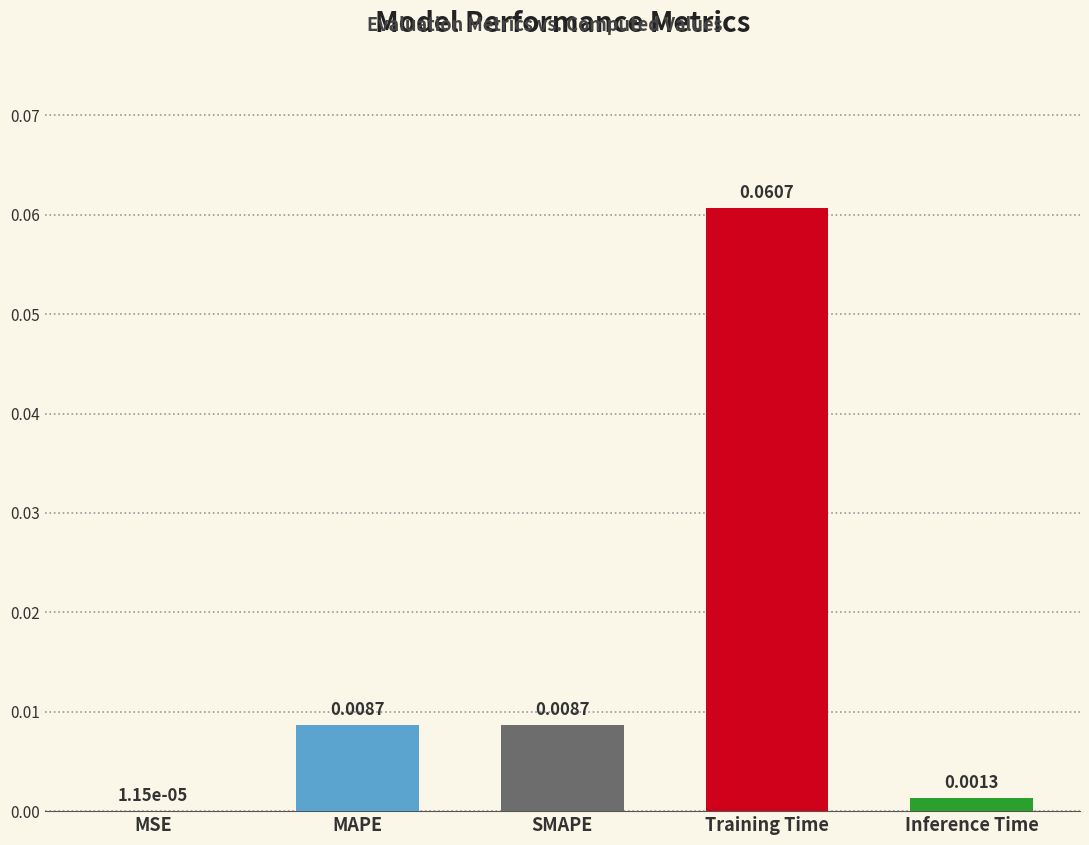

Where is the data nearest to the value 0?

MSE